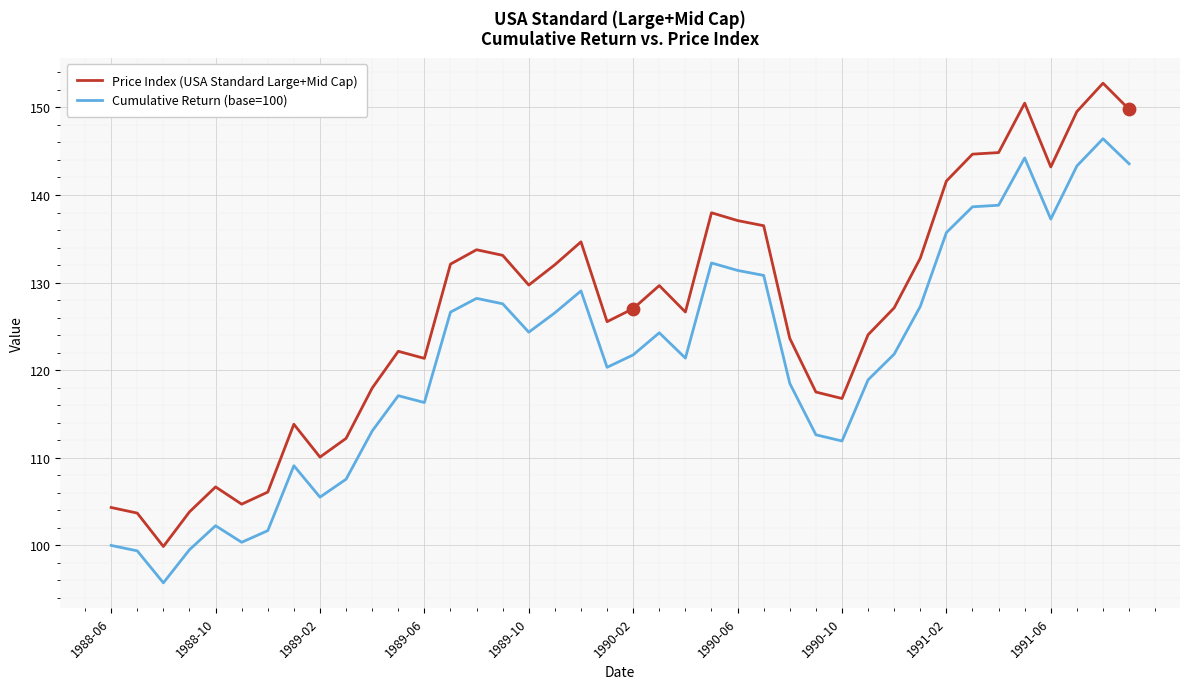

What are all the series names shown in the legend?

Price Index (USA Standard Large+Mid Cap), Cumulative Return (base=100)